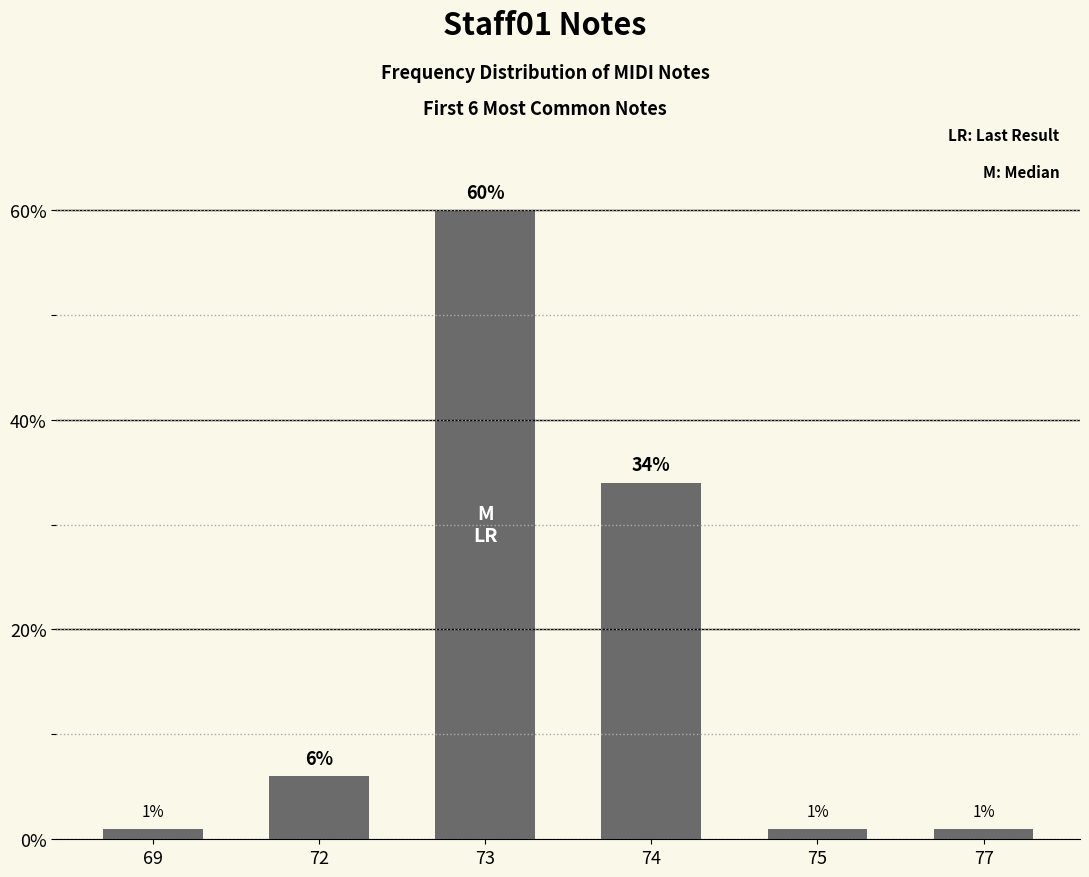

What is the sum of all values?

103